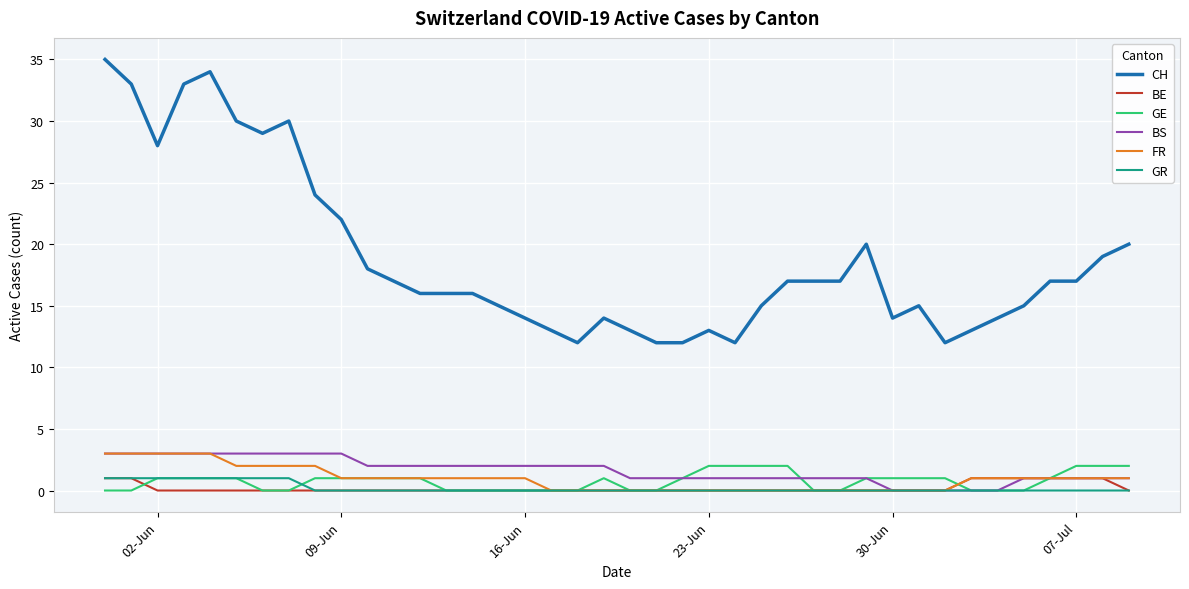

Which series has the widest spread of values?

CH